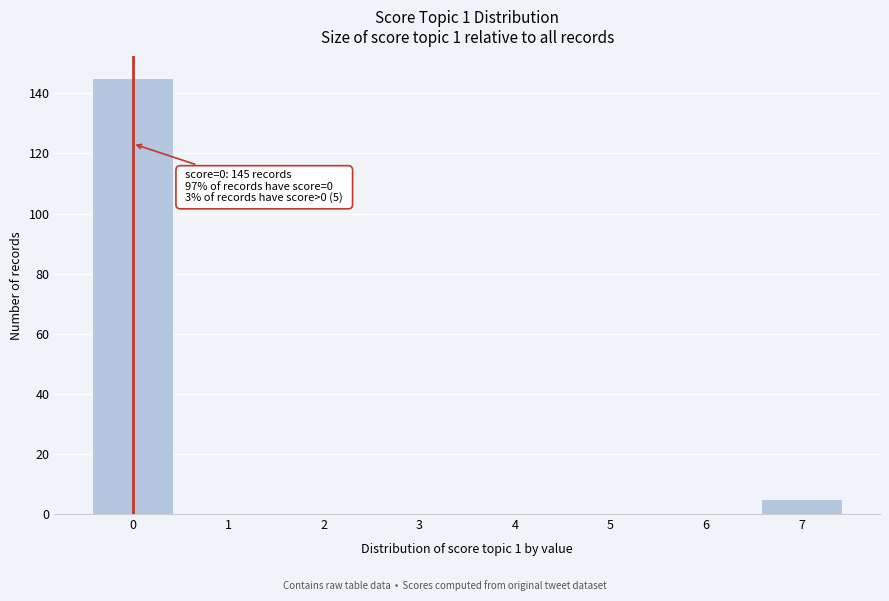

Reading left to right, list all the values displayed in this chart.

0=145	1=0	2=0	3=0	4=0	5=0	6=0	7=5